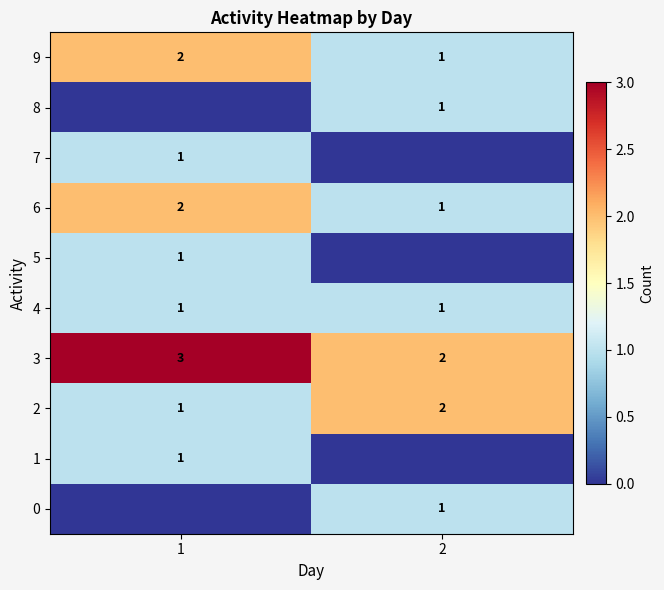

Which series has the largest total across all categories?

3